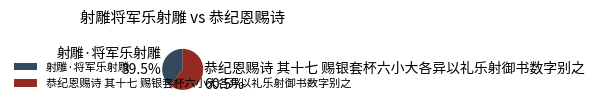

Which category has the biggest portion of the pie?

恭纪恩赐诗 其十七 赐银套杯六小大各异以礼乐射御书数字别之